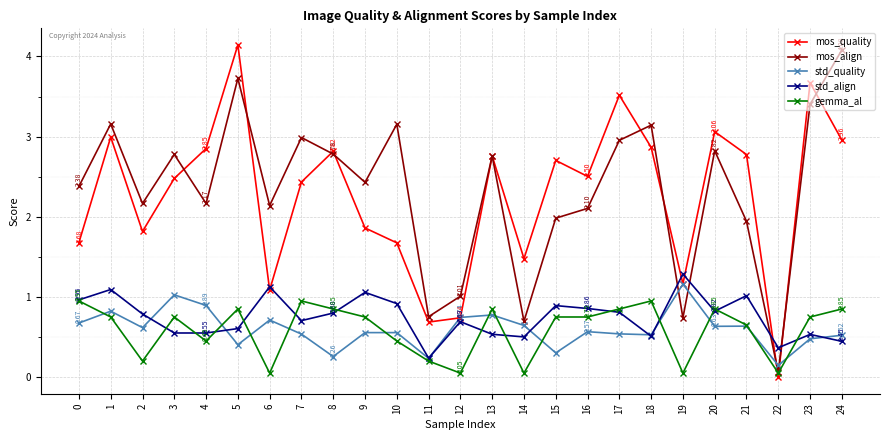

Rank the series by their maximum value, from highest to lowest.

mos_quality, mos_align, std_align, std_quality, gemma_al